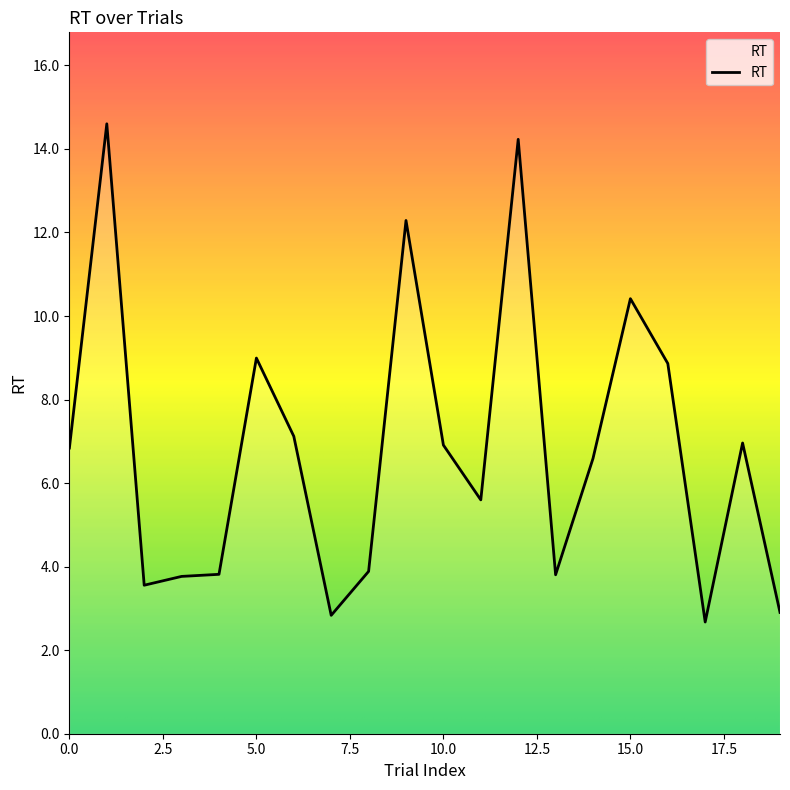

What is the greatest value displayed?

14.6